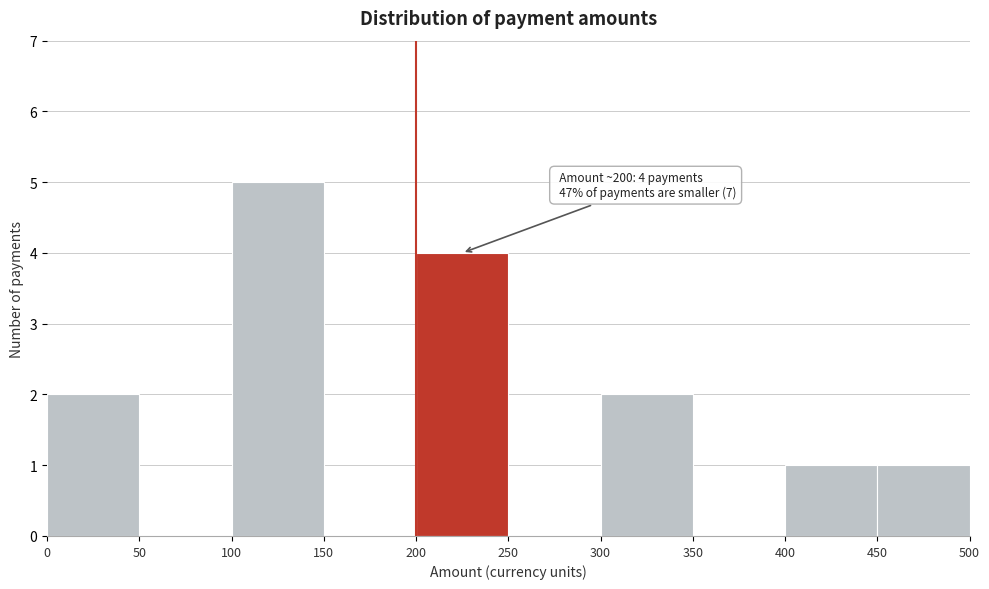

Which range on the x-axis has the tallest bar?

100 to 150